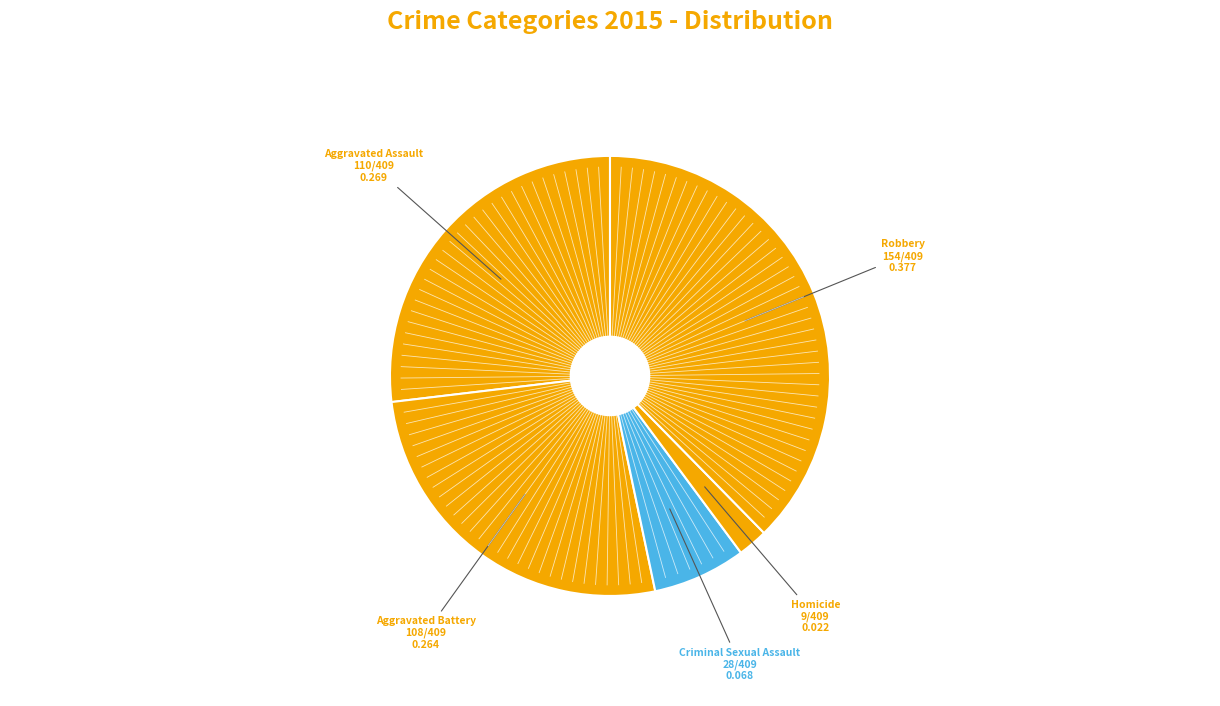

Is Robbery the majority of the pie?

No